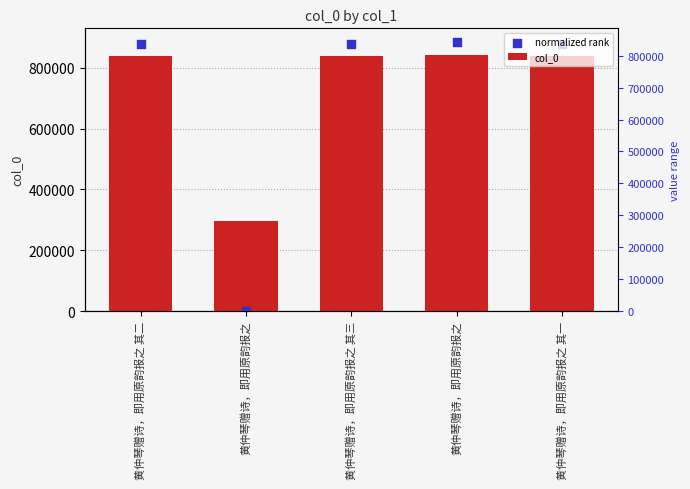

What is the total value across all series at 黄仲琴赠诗，即用原韵报之 其一?

1716485.2